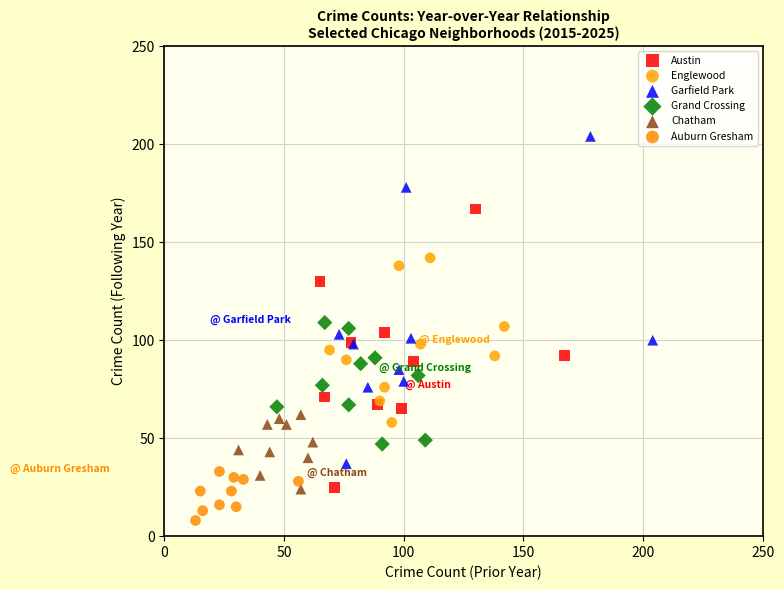

Which series has the largest Y range (max minus min)?

Garfield Park